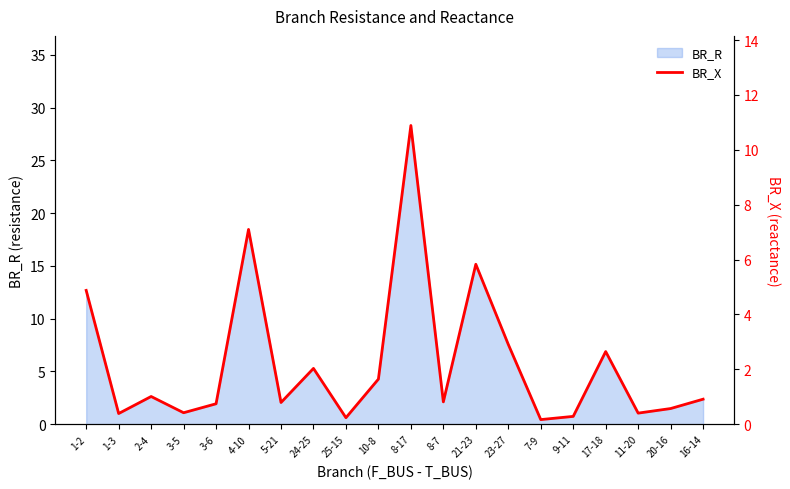

How many interior local valleys (lower than both neighbors) does the data have?

7